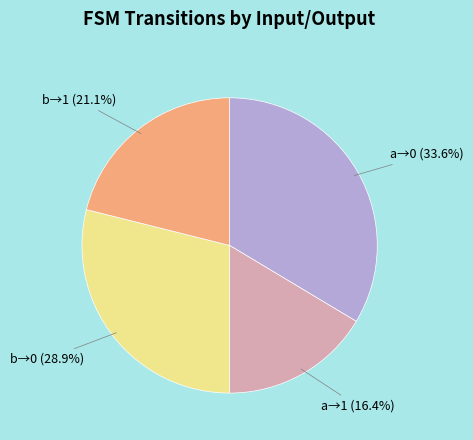

Does any single category account for the majority?

No